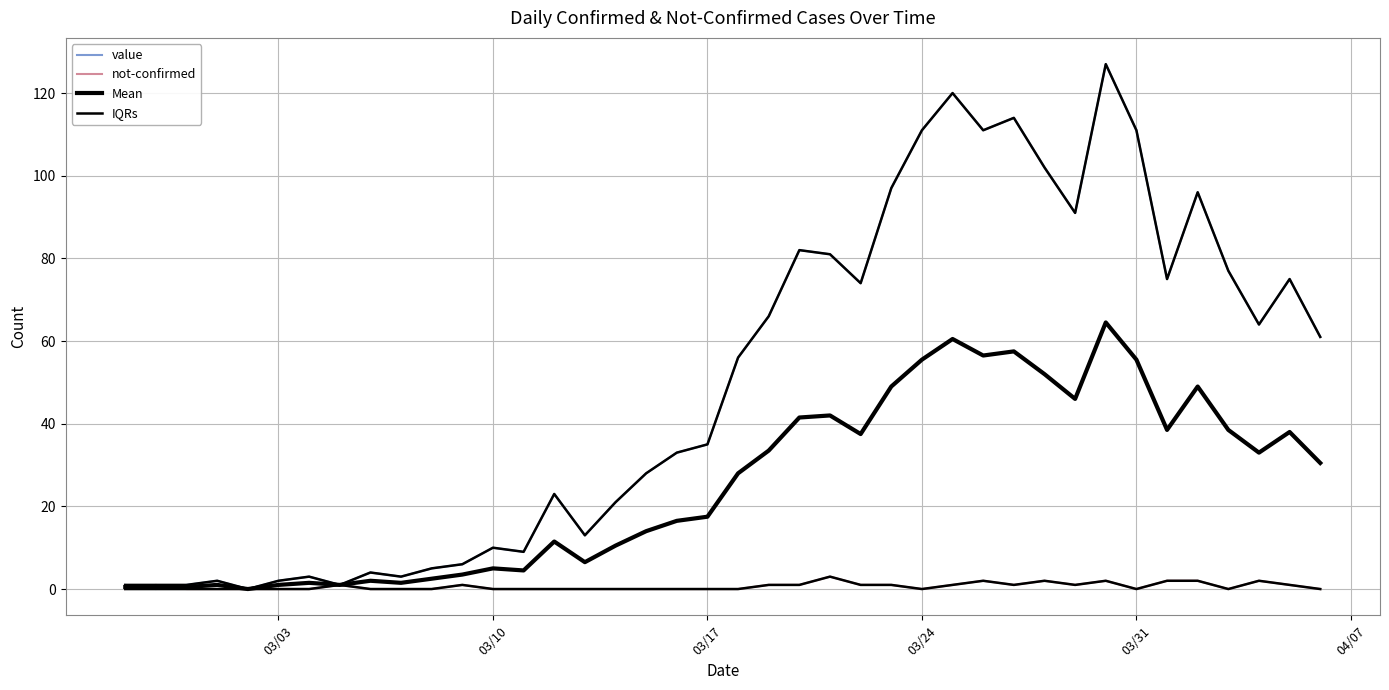

Which series has the largest range (max minus min)?

value